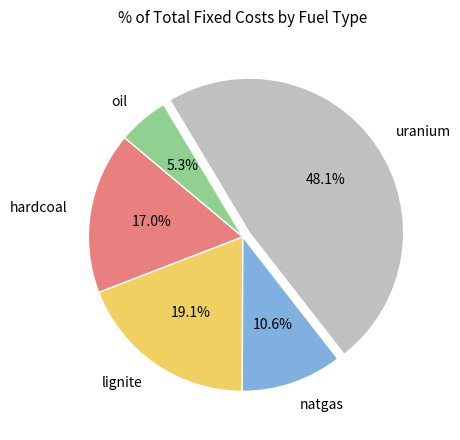

True or false: lignite accounts for 19% of the total.

True